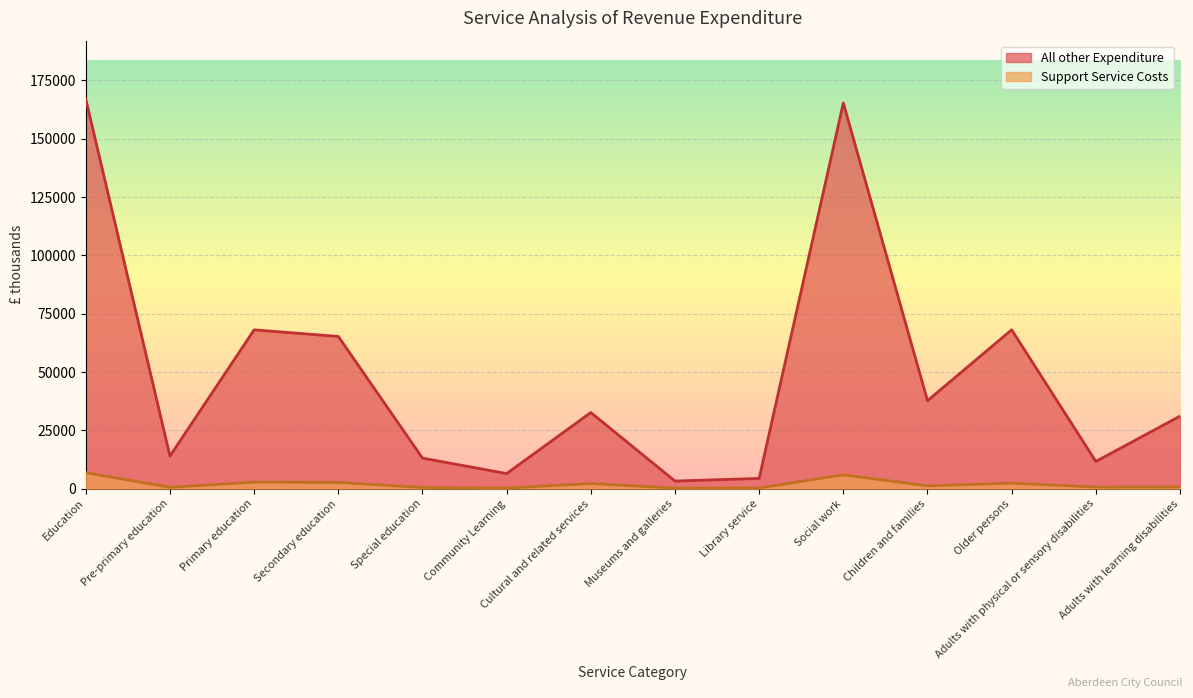

What is the spread (max minus min) of values at Adults with physical or sensory disabilities?

10982